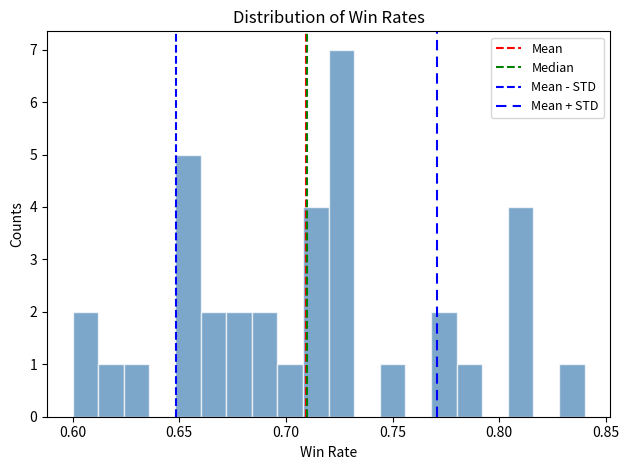

Around what value on the x-axis is the tallest bar? Give the approximate position of its centre, as read against the axis.

0.725